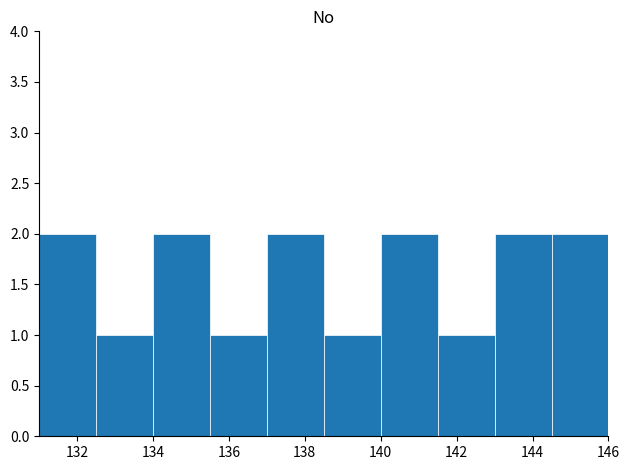

Reading left to right, transcribe this chart: for each bar, give the range it covers on the x-axis and its height. Neither the bar edges nor the heights are printed on the chart, so give them approximately, as read against the axes.

131.0 to 132.5: 2
132.5 to 134.0: 1
134.0 to 135.5: 2
135.5 to 137.0: 1
137.0 to 138.5: 2
138.5 to 140.0: 1
140.0 to 141.5: 2
141.5 to 143.0: 1
143.0 to 144.5: 2
144.5 to 146.0: 2